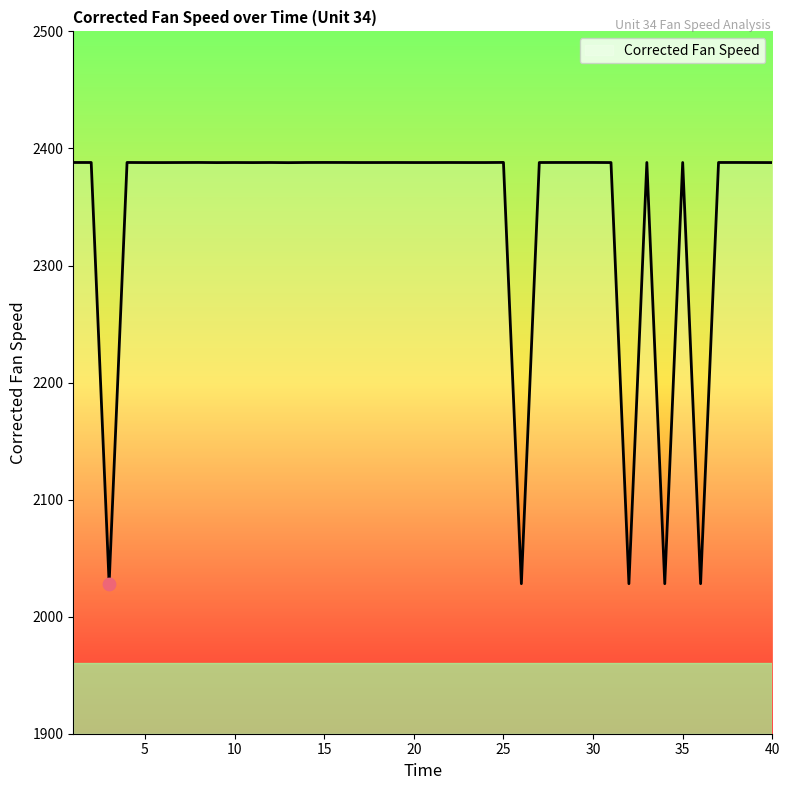

What is the greatest value displayed?

2388.1